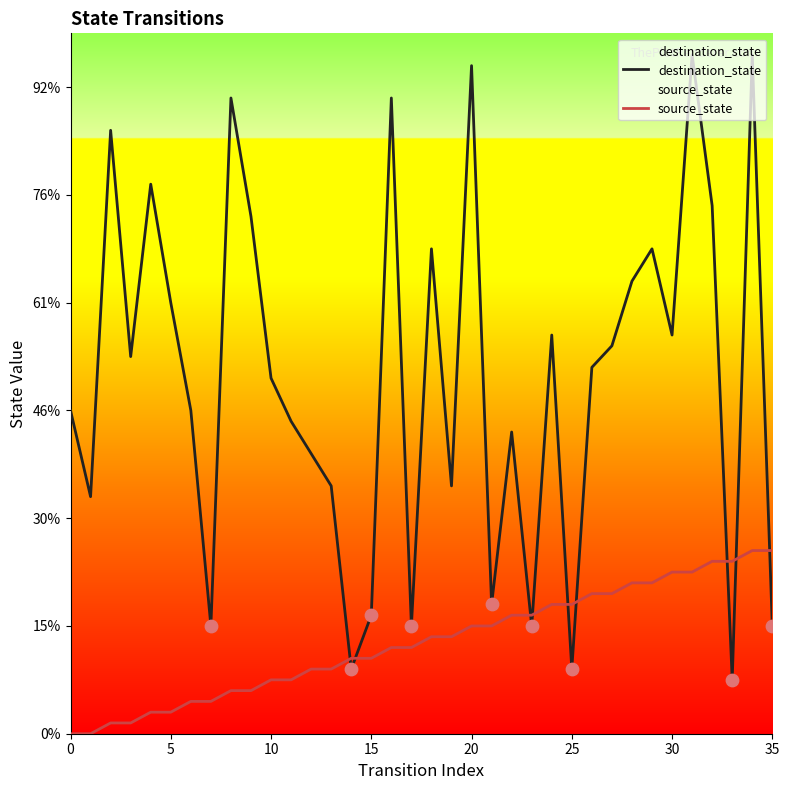

Which series has the widest spread of Y values?

destination_state